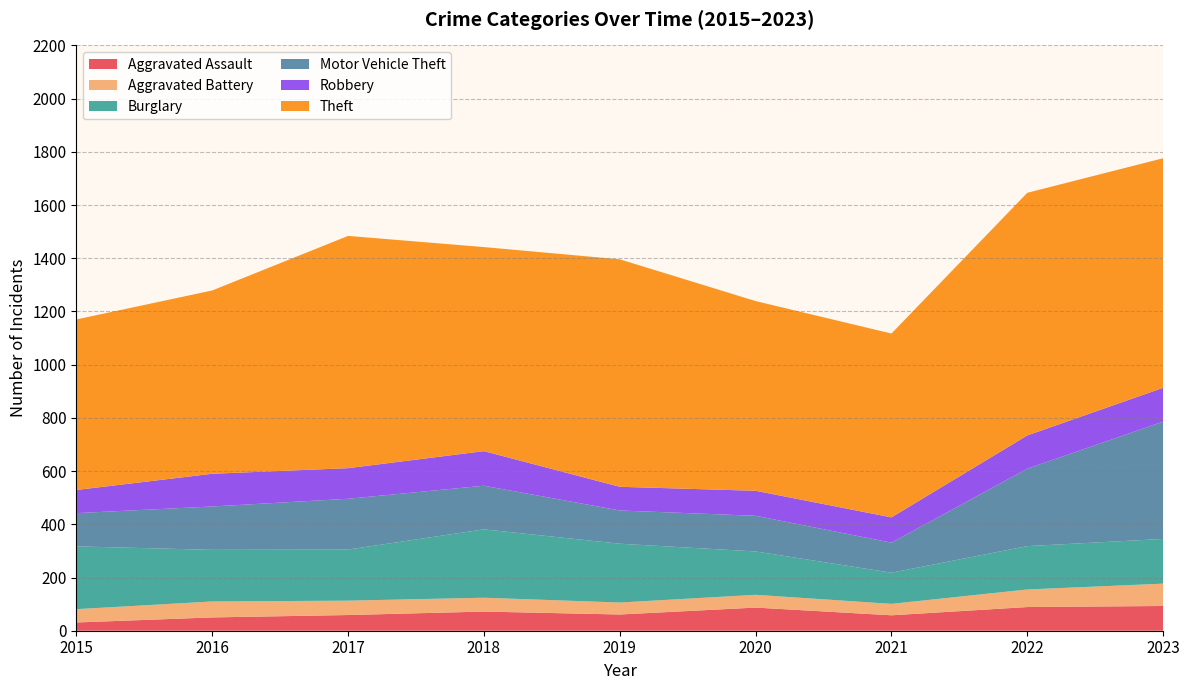

Reading left to right, extract all data points from this chart.

Aggravated Assault: 31	50	59	72	61	87	58	89	93
Aggravated Battery: 50	60	54	52	45	48	43	66	84
Burglary: 236	194	192	257	221	163	117	163	168
Motor Vehicle Theft: 125	163	191	164	125	134	113	291	441
Robbery: 87	123	115	130	89	94	95	125	127
Theft: 641	689	873	767	855	713	691	912	863